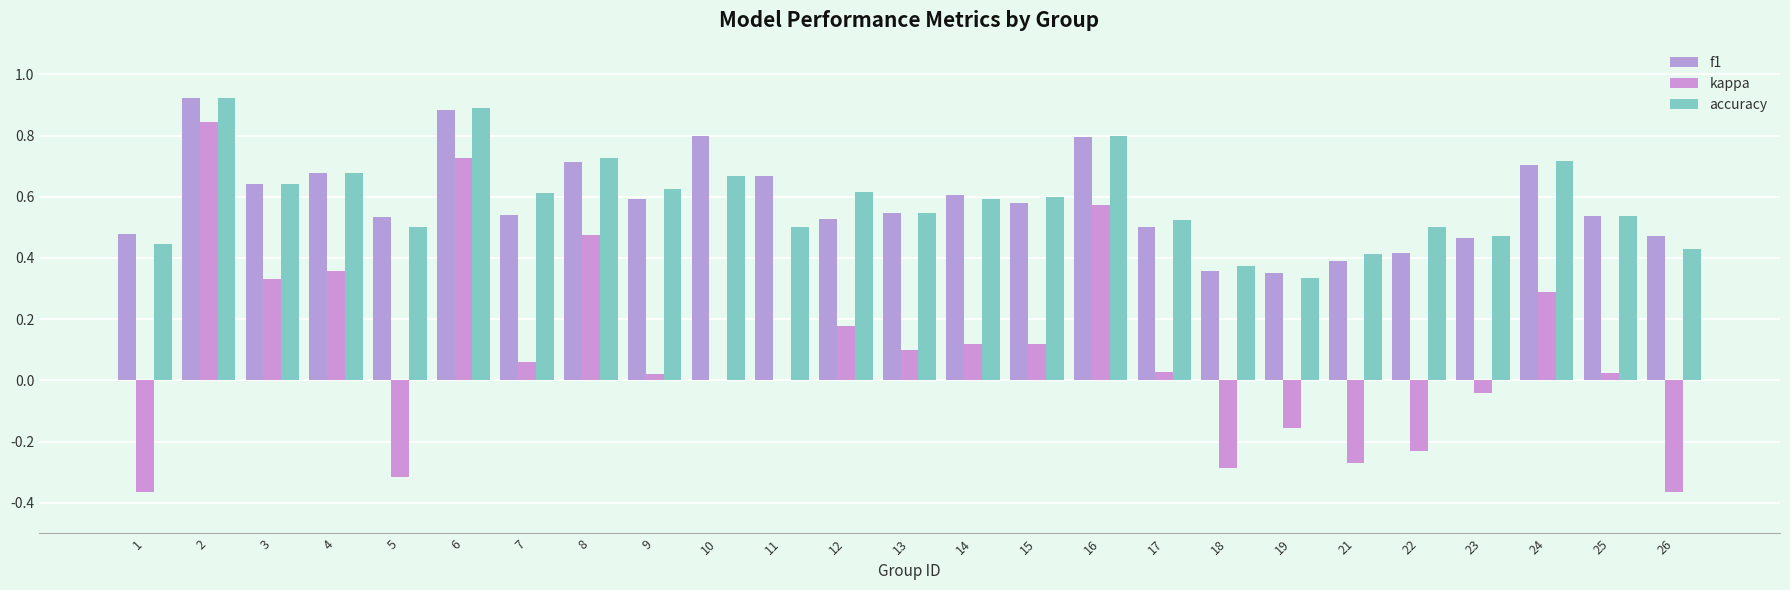

How many groups of bars are there?

25